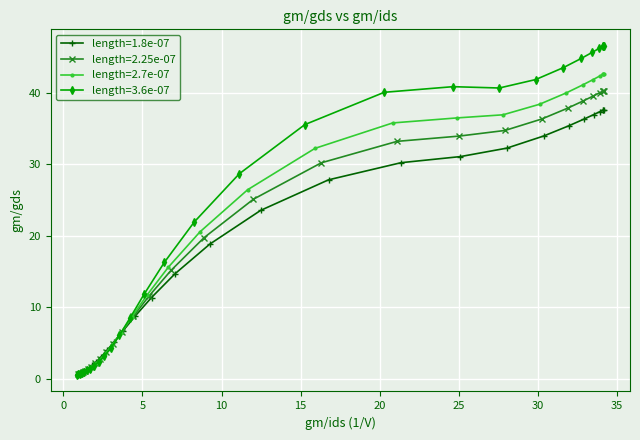

Count the number of categories in the chart.

29